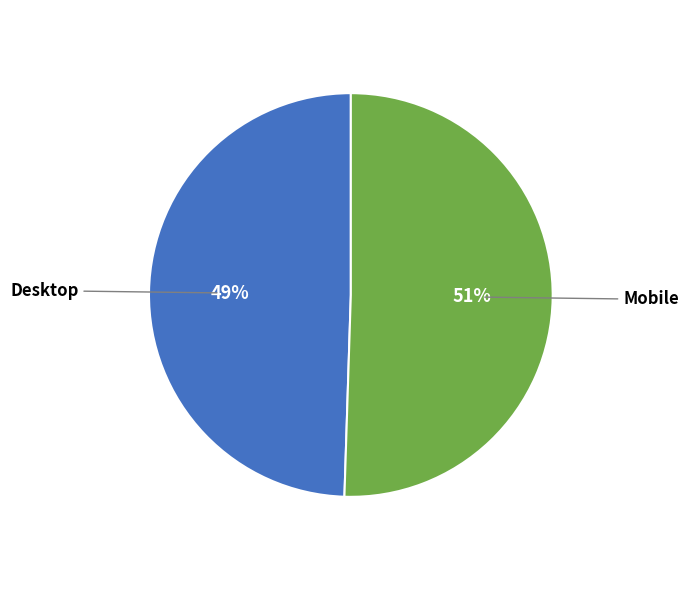

Which has a higher value, Mobile or Desktop?

Mobile